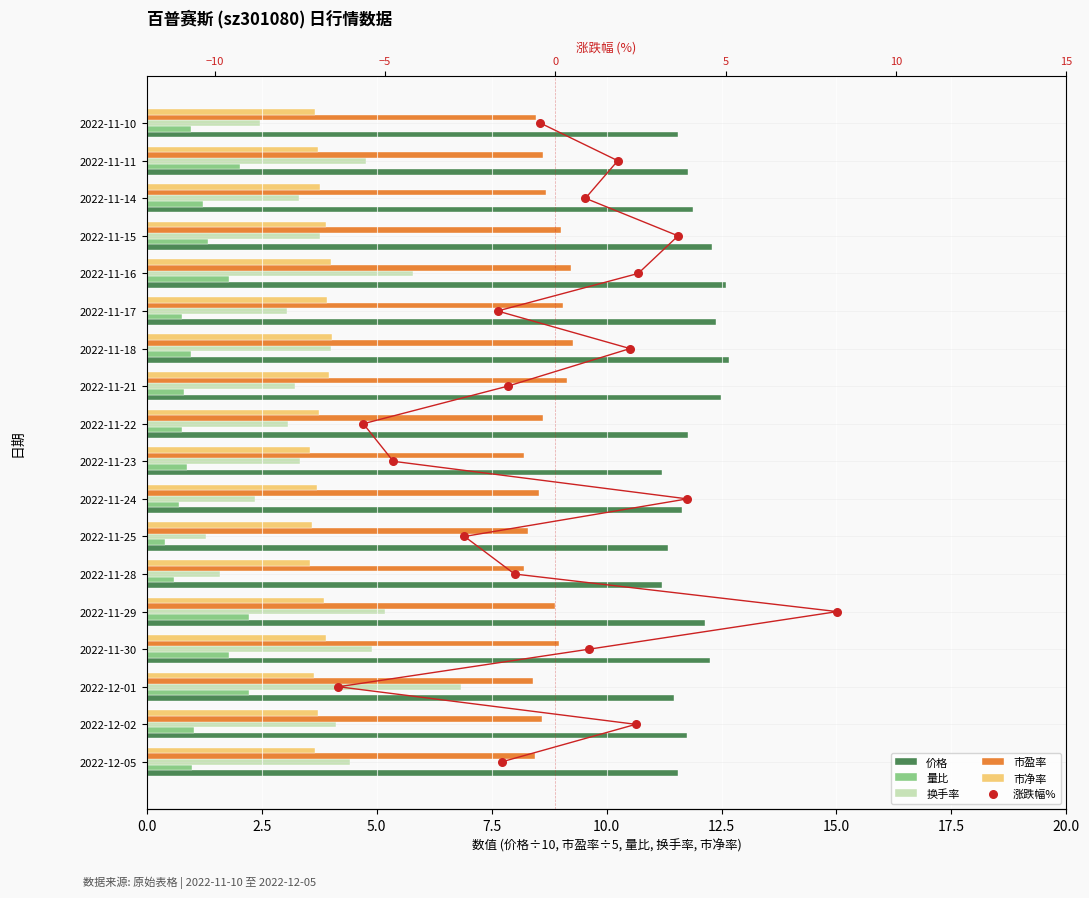

Which series contains the lowest Y value?

涨跌幅%